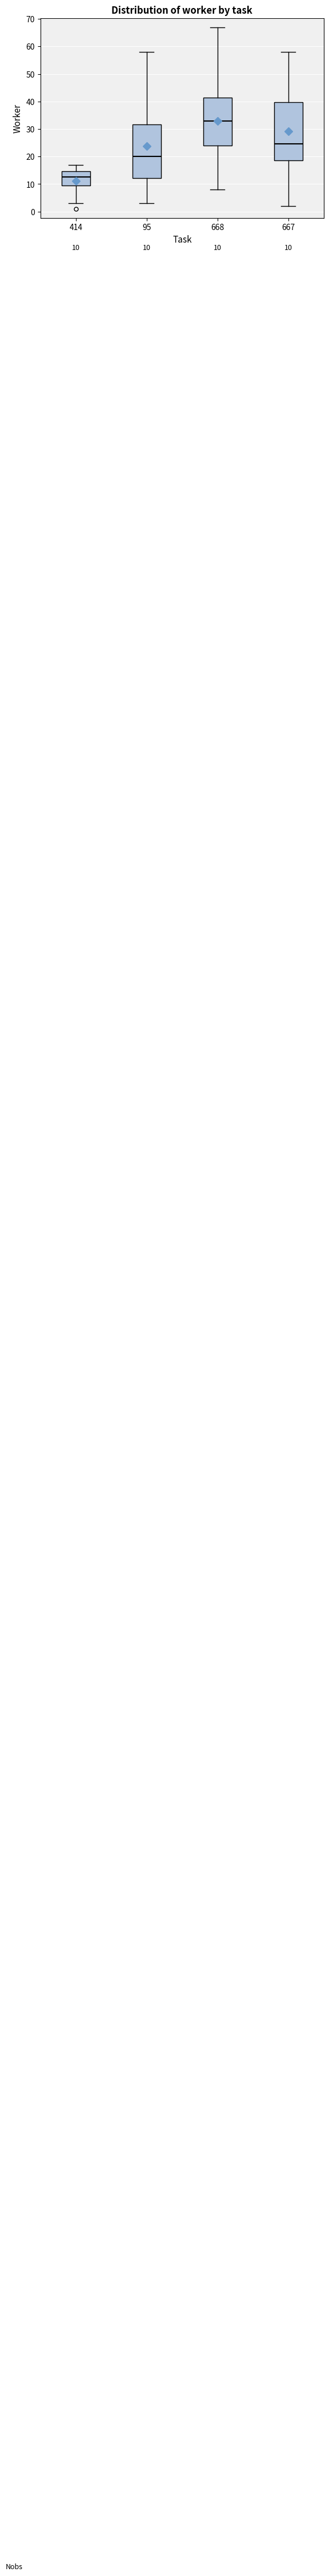

Comparing the boxes themselves (not the whiskers), which one is the tallest?

667